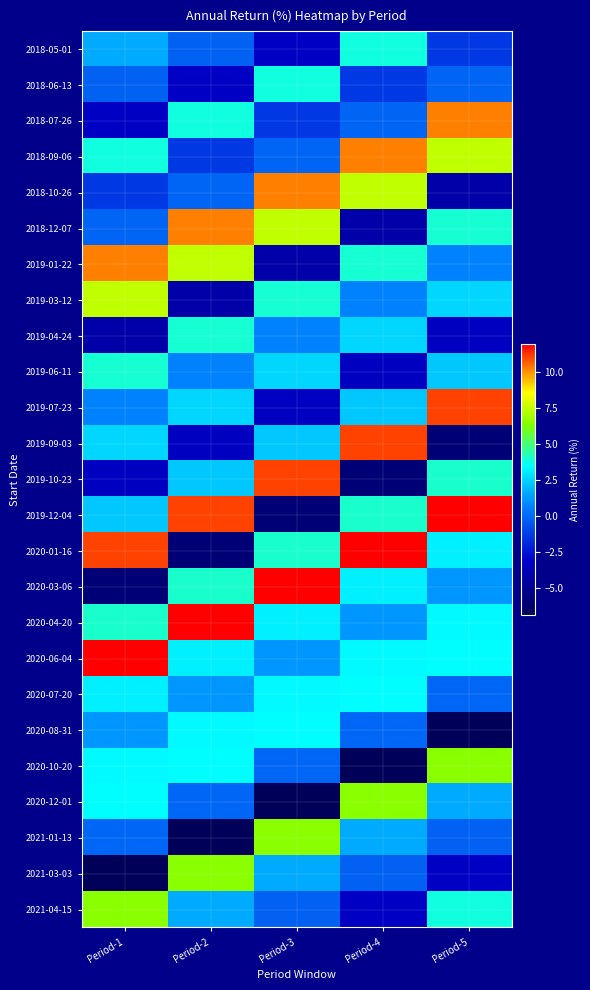

List the series in order of their peak value, highest first.

2019-12-04, 2020-01-16, 2020-03-06, 2020-04-20, 2020-06-04, 2019-07-23, 2019-09-03, 2019-10-23, 2018-07-26, 2018-09-06, 2018-10-26, 2018-12-07, 2019-01-22, 2019-03-12, 2020-10-20, 2020-12-01, 2021-01-13, 2021-03-03, 2021-04-15, 2019-04-24, 2019-06-11, 2018-05-01, 2018-06-13, 2020-07-20, 2020-08-31